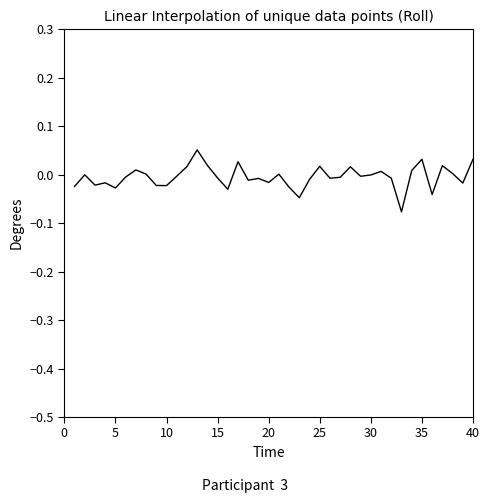

How many categories are shown in the chart?

40